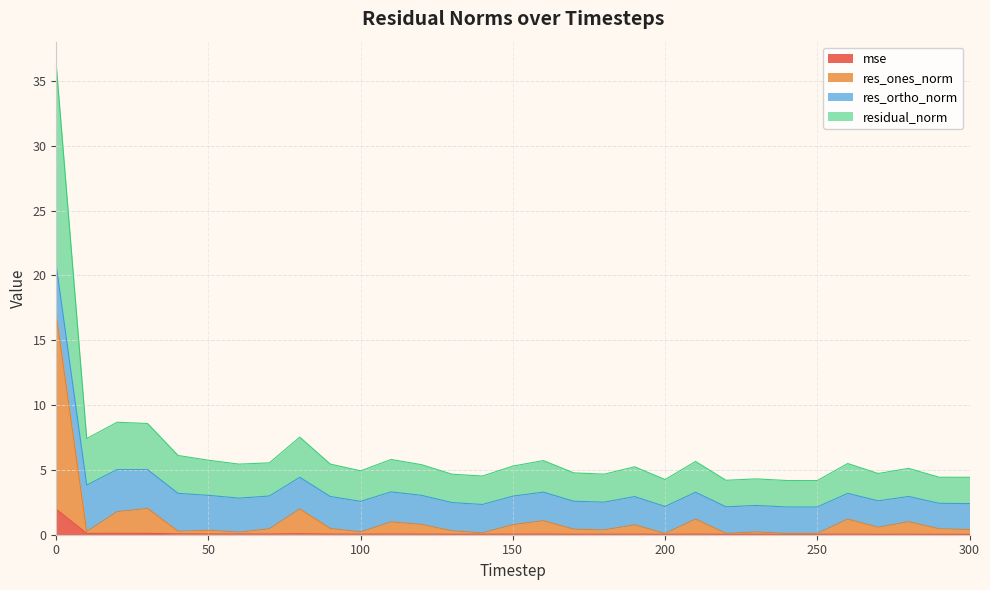

What are all the series names shown in the legend?

mse, res_ones_norm, res_ortho_norm, residual_norm